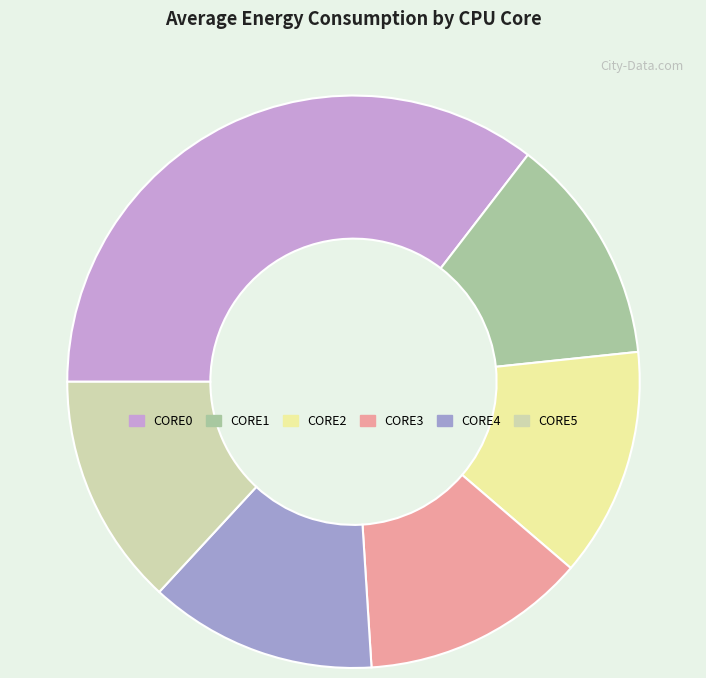

What is the largest slice in the pie chart?

CORE0